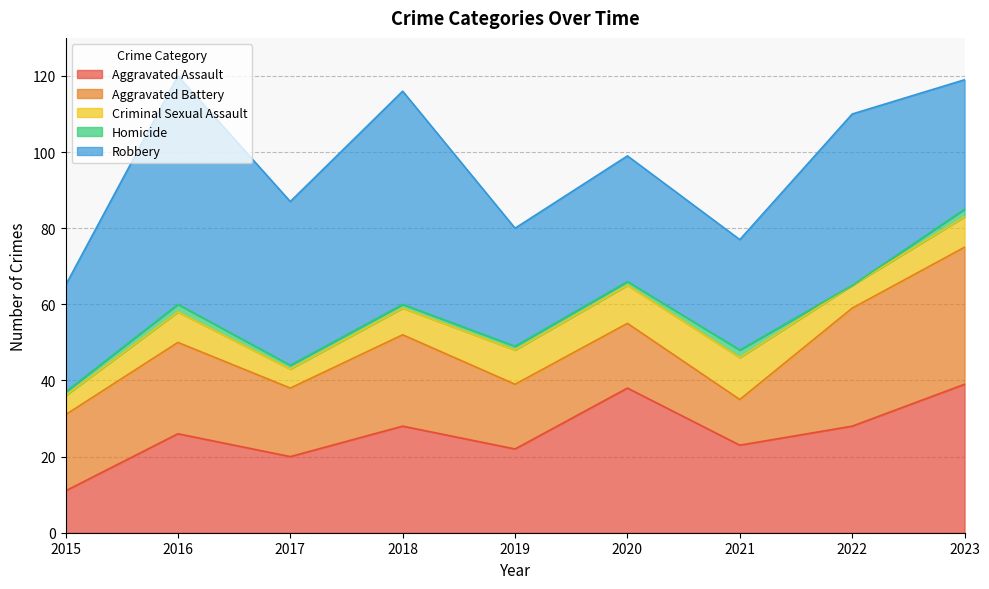

Which series ends up on top after the final intersection of Robbery and Aggravated Battery?

Aggravated Battery